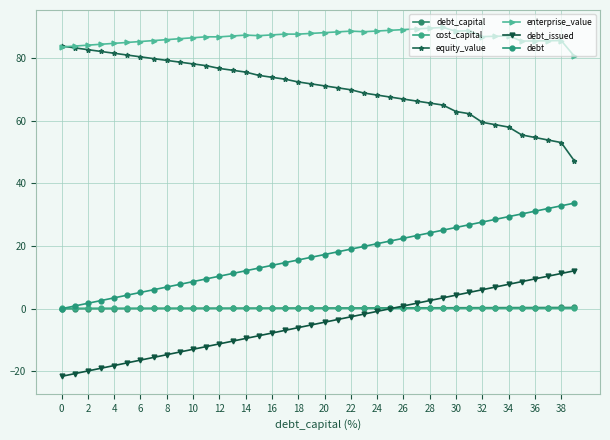

How many lines are shown in the chart?

6